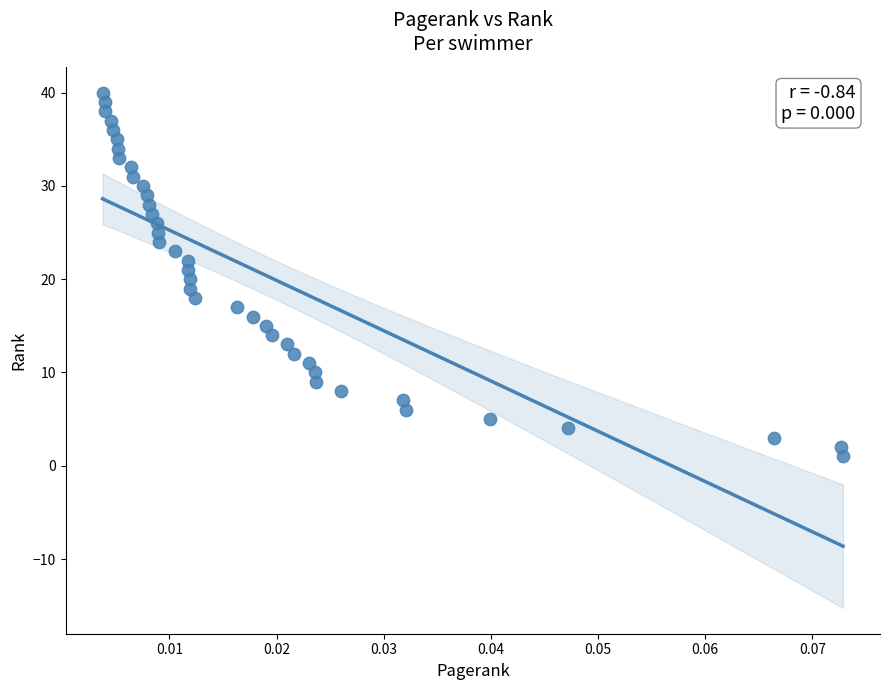

Count the number of points in this scatter plot.

40